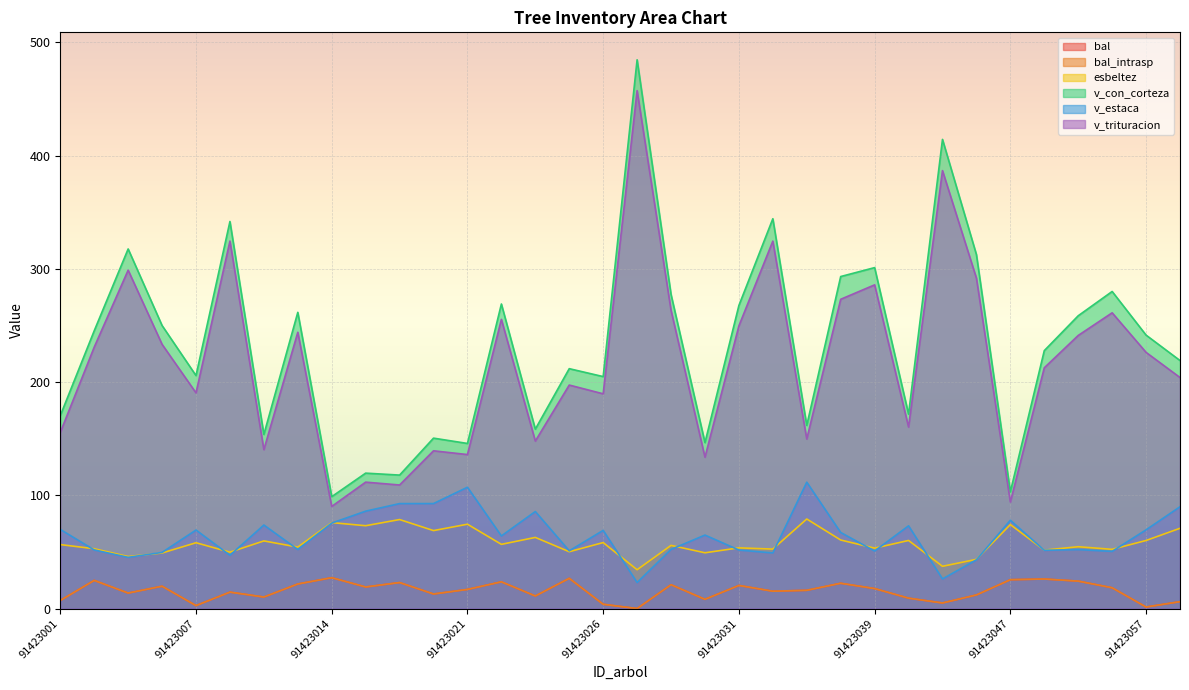

What is the value of the v_estaca point at the 11th from the left?

92.7